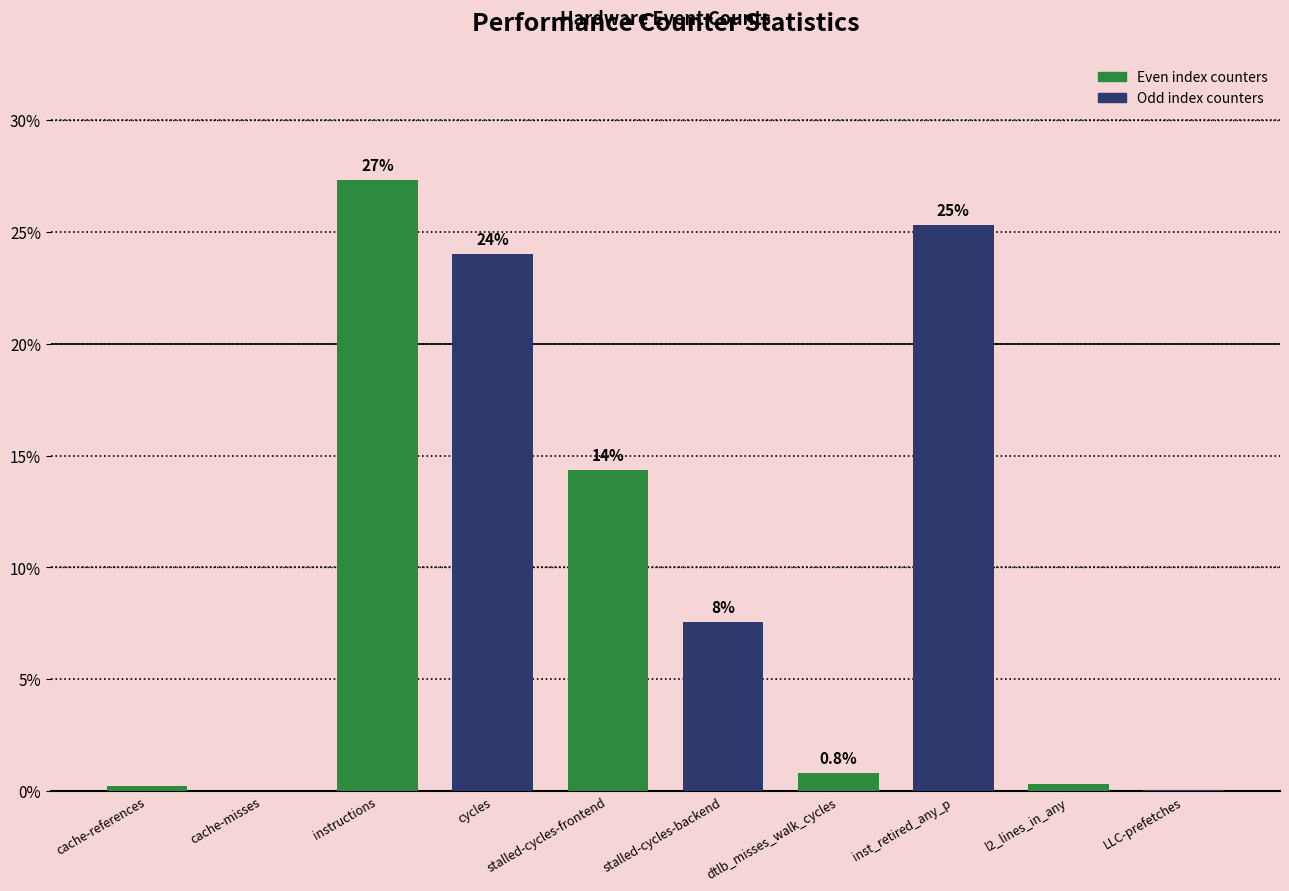

Between inst_retired_any_p and stalled-cycles-frontend, which is larger?

inst_retired_any_p